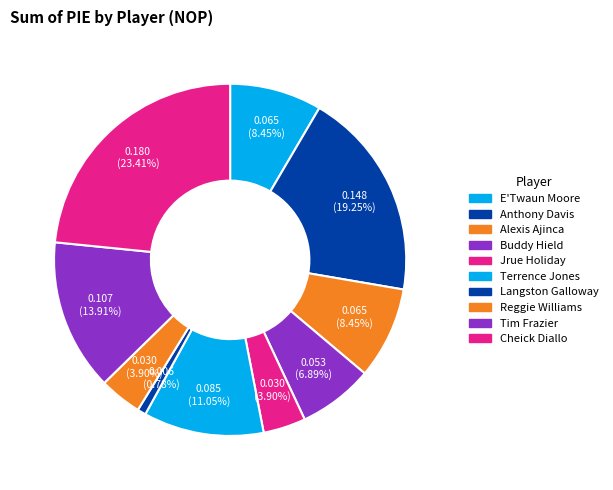

Do Terrence Jones and E'Twaun Moore together represent more than half of the pie?

No